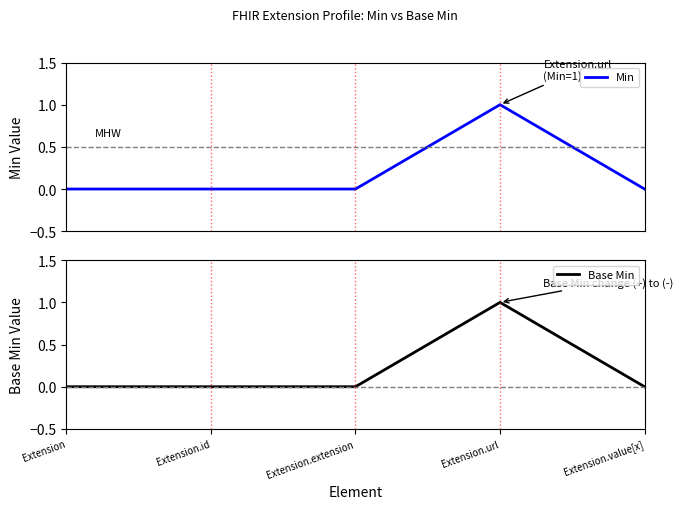

What is the greatest value displayed?

1